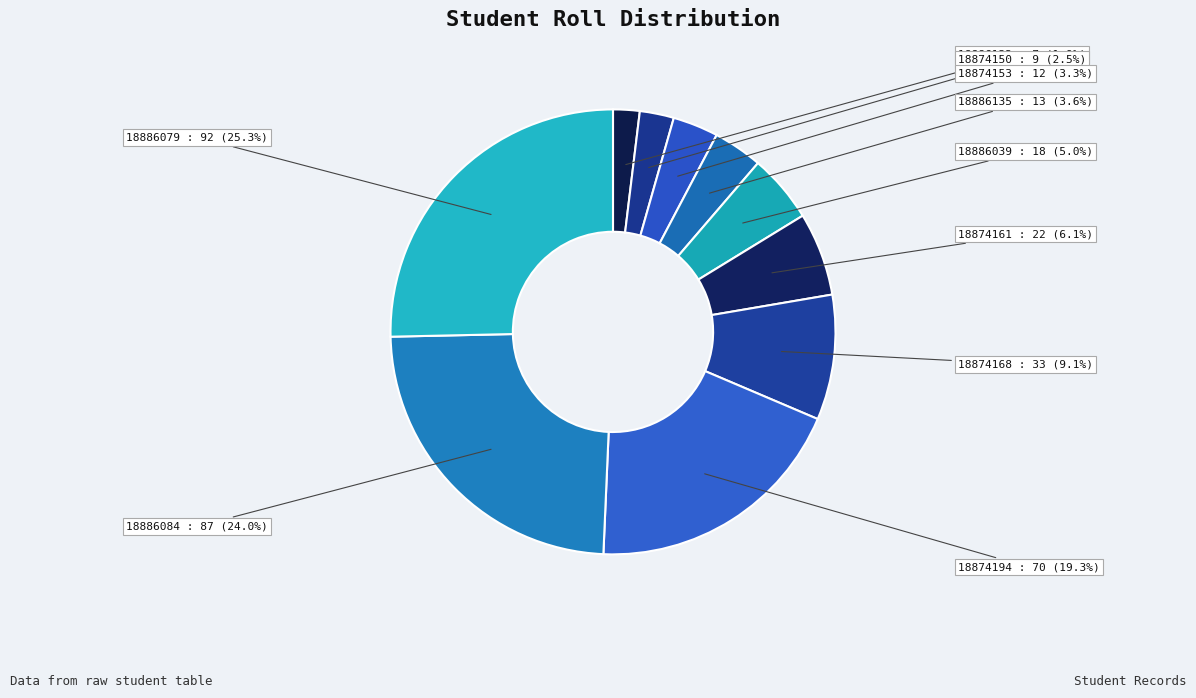

How many segments does this pie chart have?

10